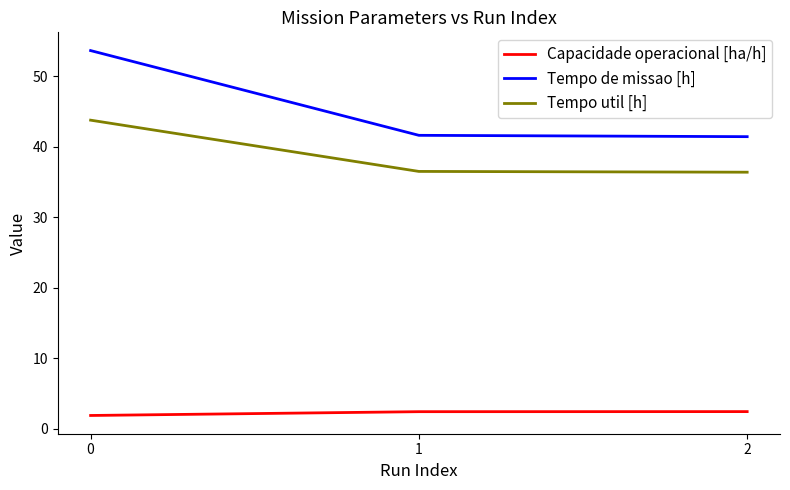

At how many categories does at least one series exceed 47?

1